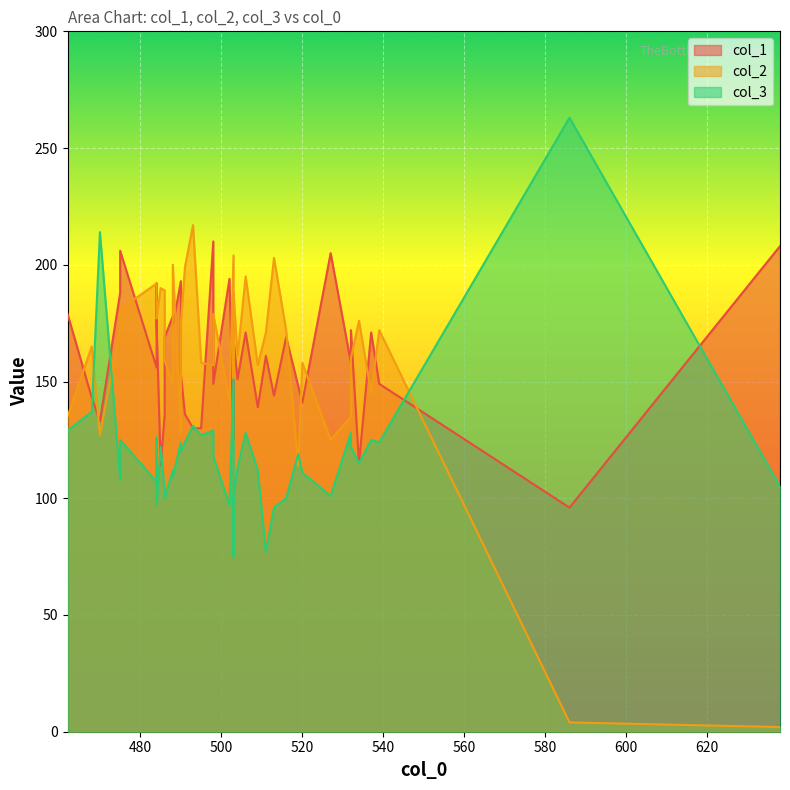

How many interior local valleys does the col_3 series have?

13